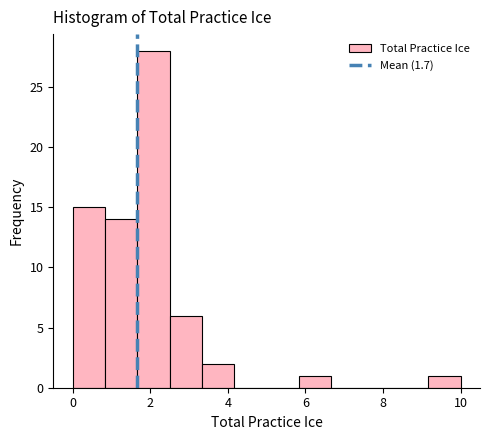

Reading left to right, list every bar in this chart as the range it spans on the x-axis followed by its height. Neither the bar edges nor the heights are printed on the chart, so give them approximately, as read against the axes.

0.0 to 0.8: 15
0.8 to 1.6: 14
1.6 to 2.6: 28
2.6 to 3.4: 6
3.4 to 4.2: 2
4.2 to 5.0: 0
5.0 to 5.8: 0
5.8 to 6.6: 1
6.6 to 7.6: 0
7.6 to 8.4: 0
8.4 to 9.2: 0
9.2 to 10.0: 1